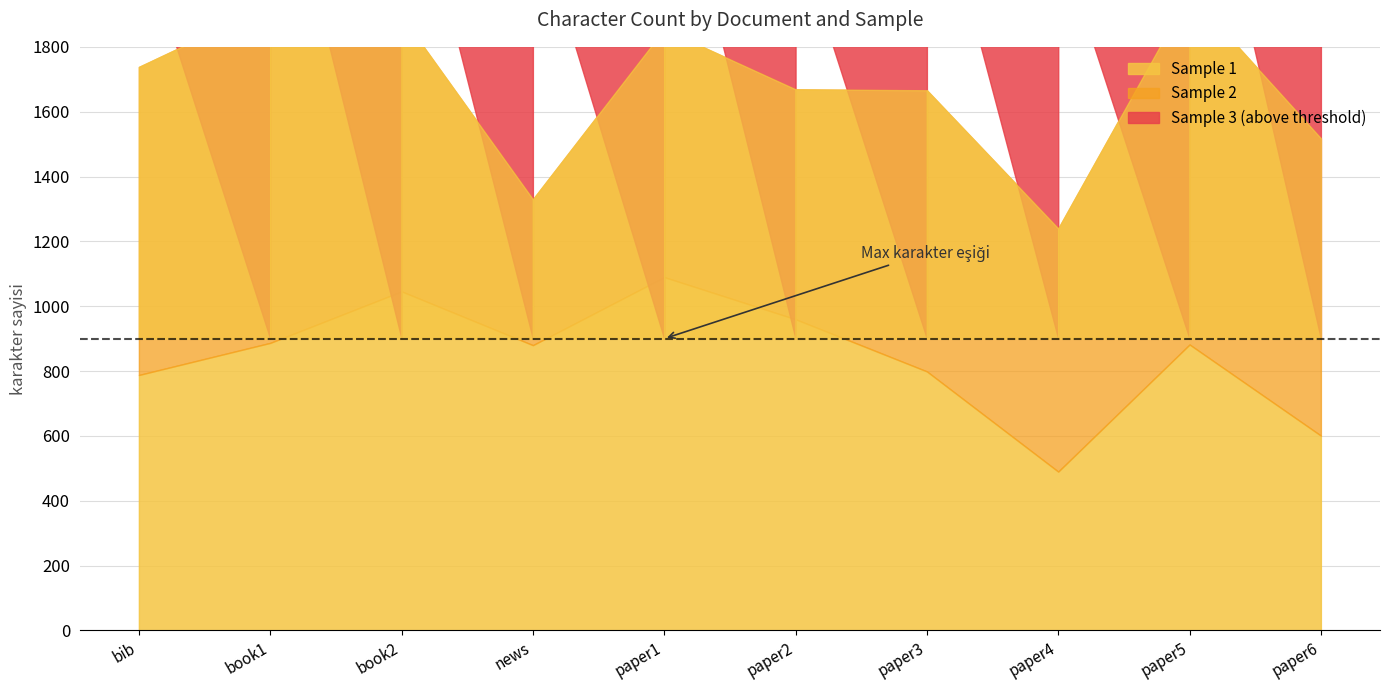

Where is Sample 2 nearest to the value 766?

paper1